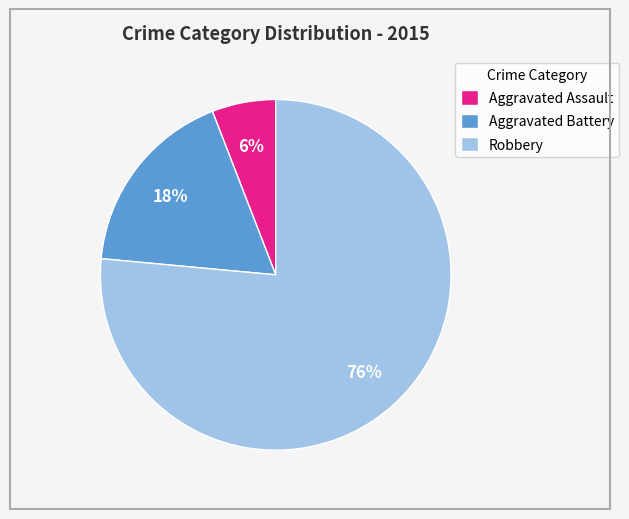

Which slice is the largest?

Robbery